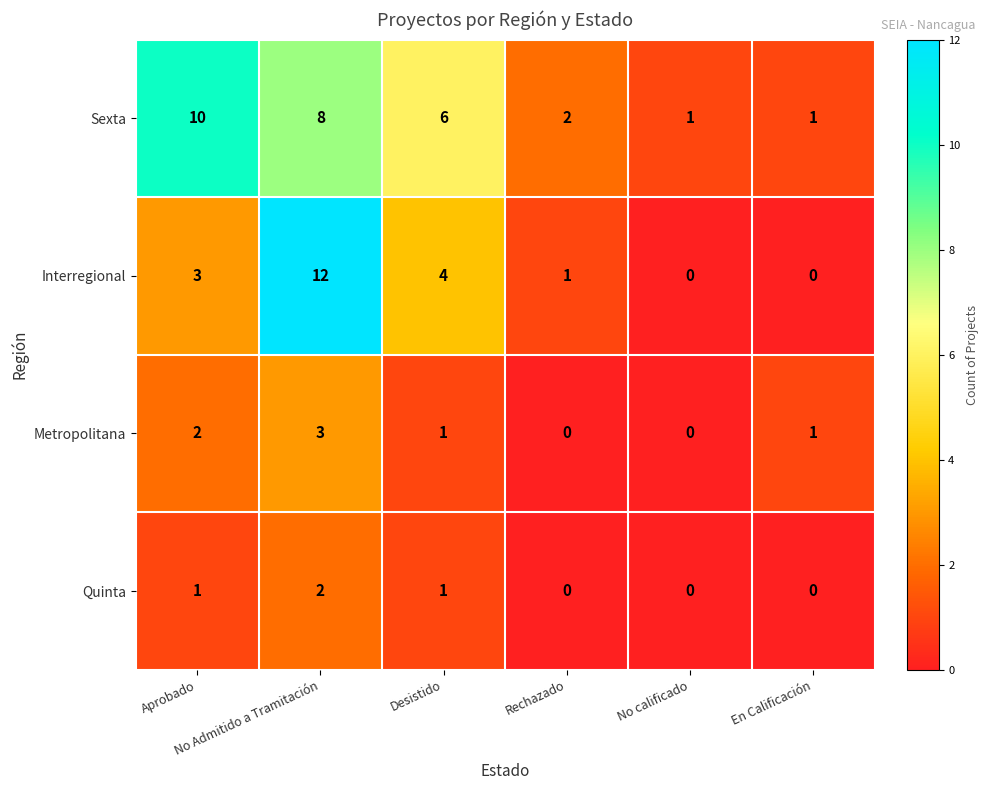

How many Metropolitana values are between 0 and 2?

5